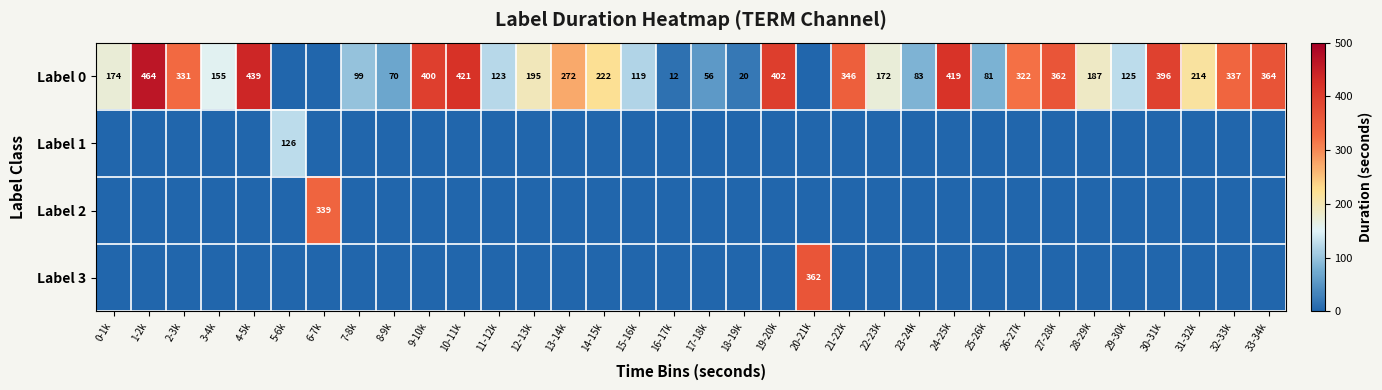

True or false: Label 0 has a value of 174 at 0-1k.

True